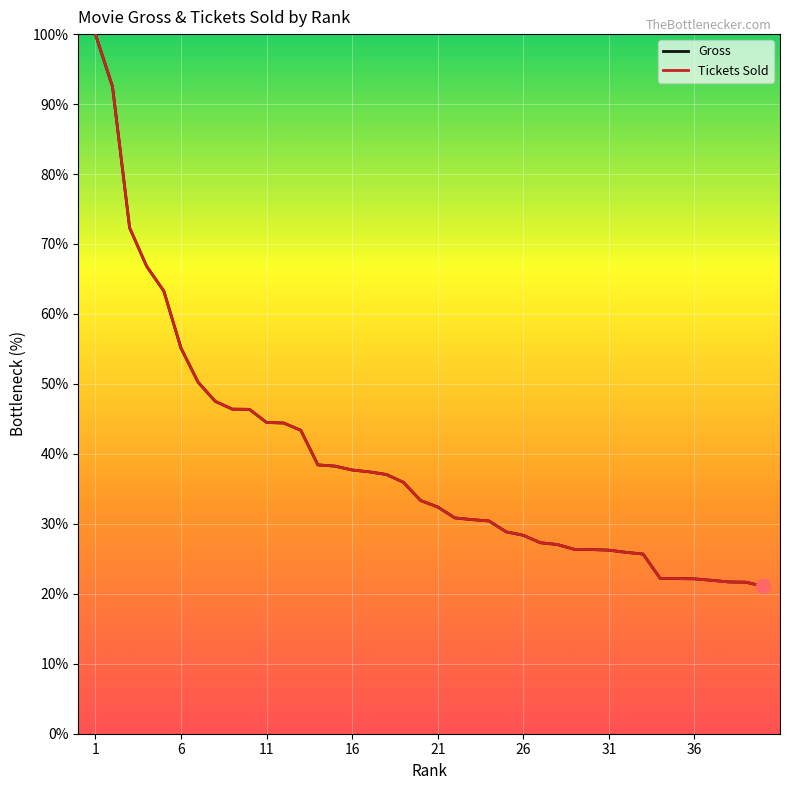

Which series has the largest range (max minus min)?

Tickets Sold